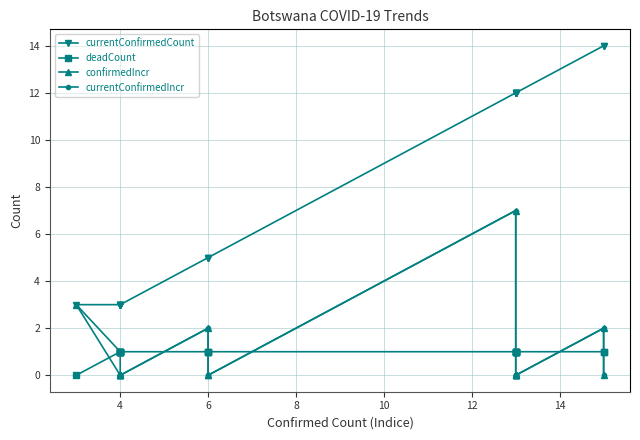

How many times do deadCount and confirmedIncr cross each other?

6